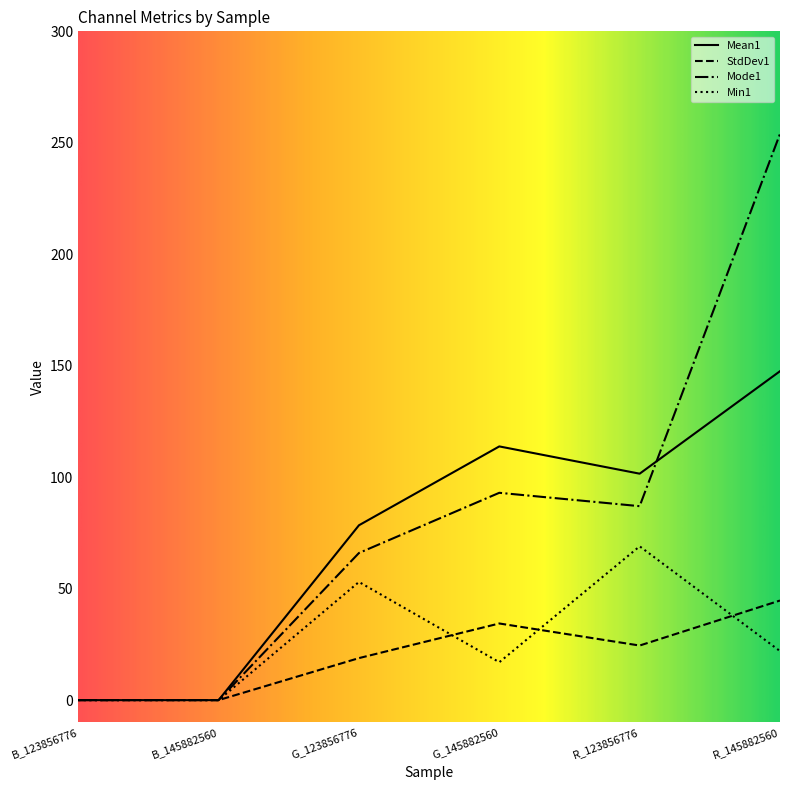

Between B_145882560 and G_145882560, which series saw the biggest shift?

Mean1